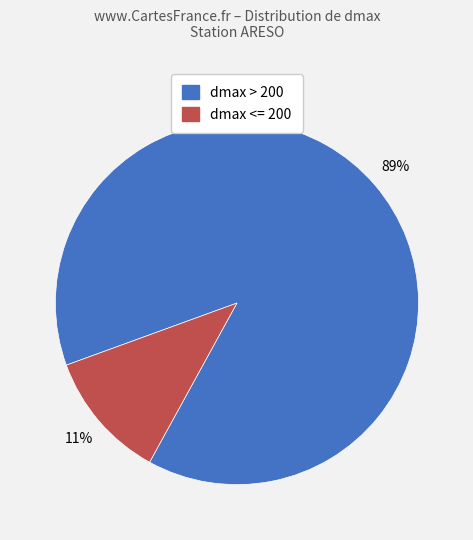

To the nearest percent, what percentage of the pie is dmax > 200?

89%